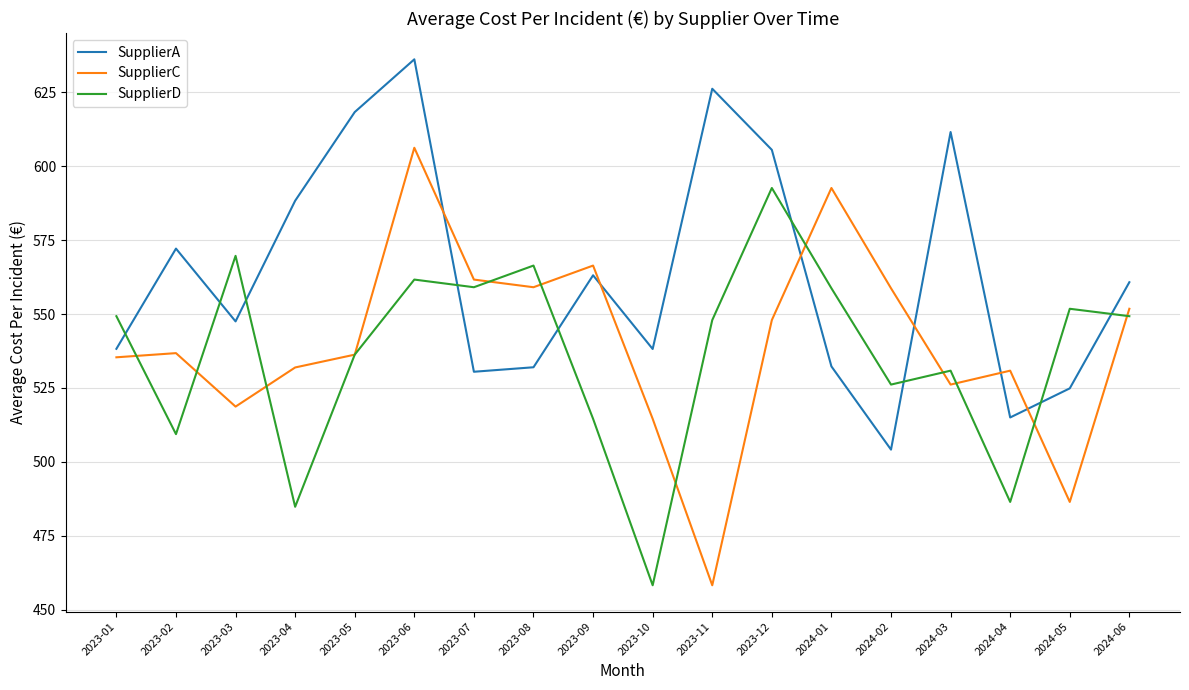

Is the value of SupplierA at 2023-05 greater than the value of SupplierD at 2023-12?

Yes